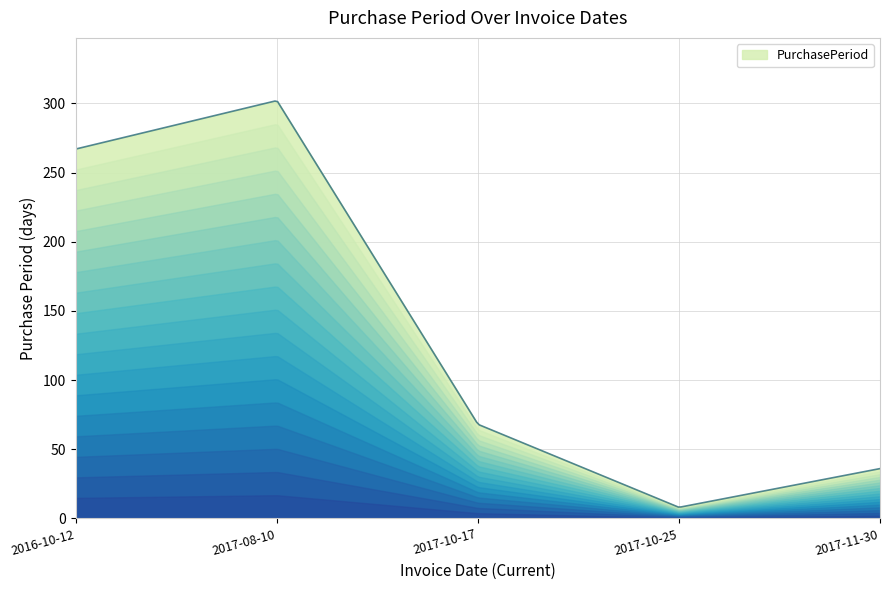

What is the smallest value displayed?

8.2